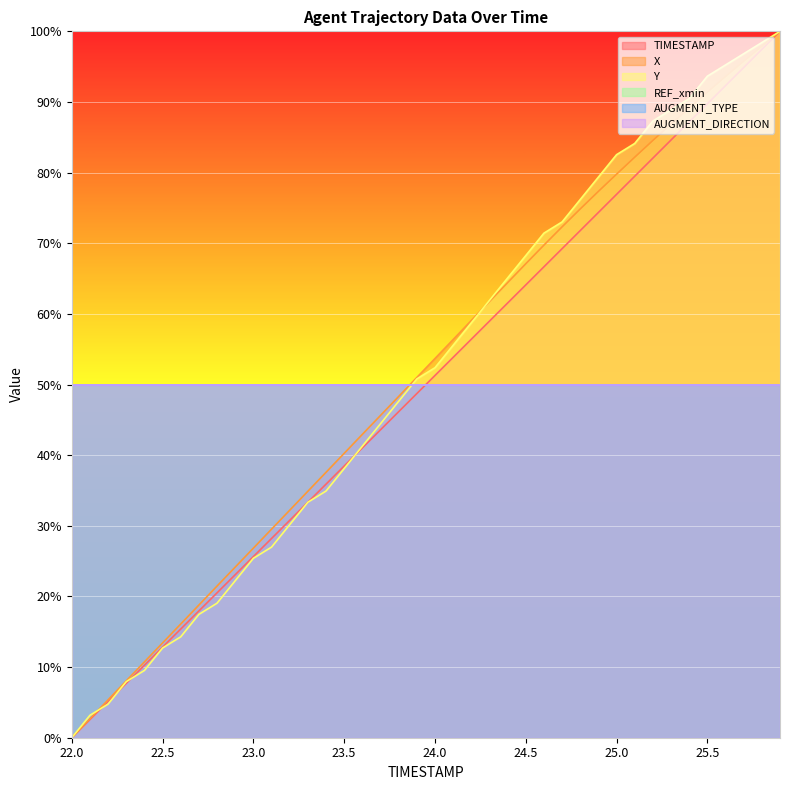

Where does the Y series first go above 52?

24.0